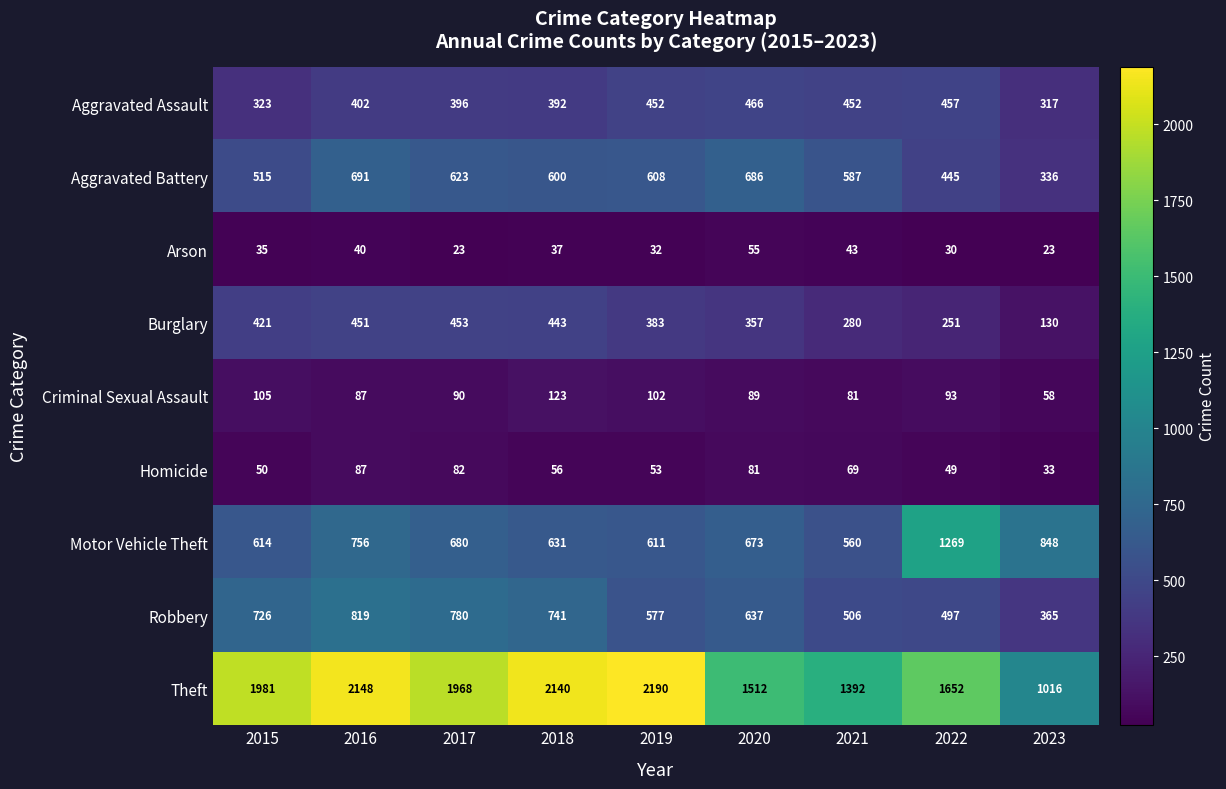

The Robbery series shows 741 at 2018. True or false?

True